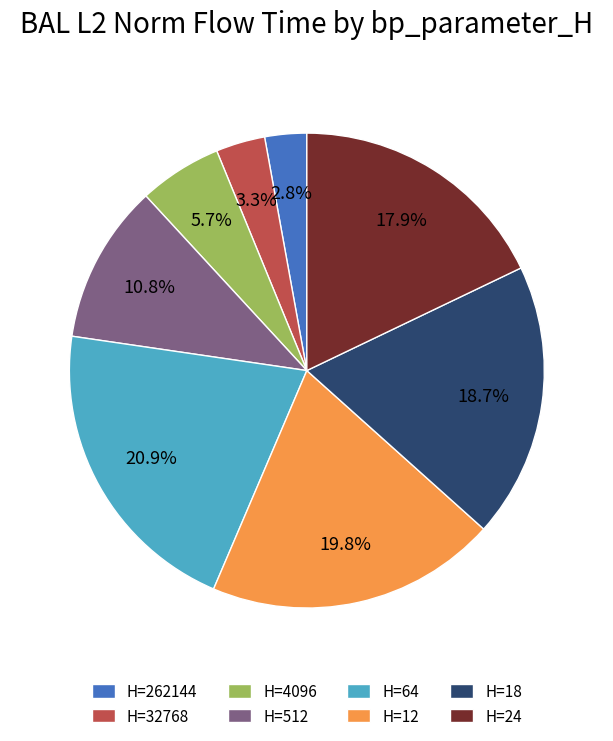

How many segments does this pie chart have?

8